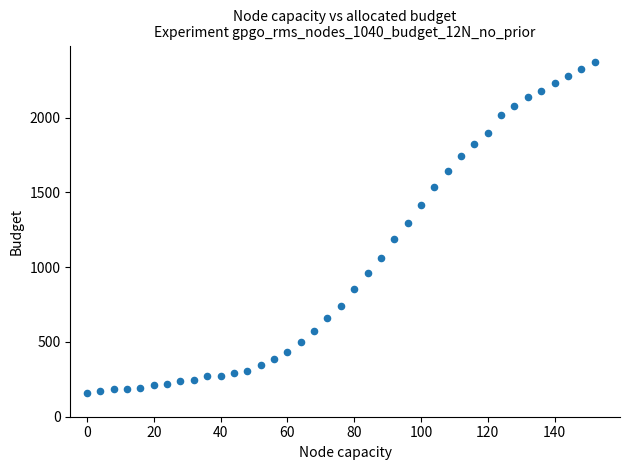

What is the range of Y values (max minus min)?

2212